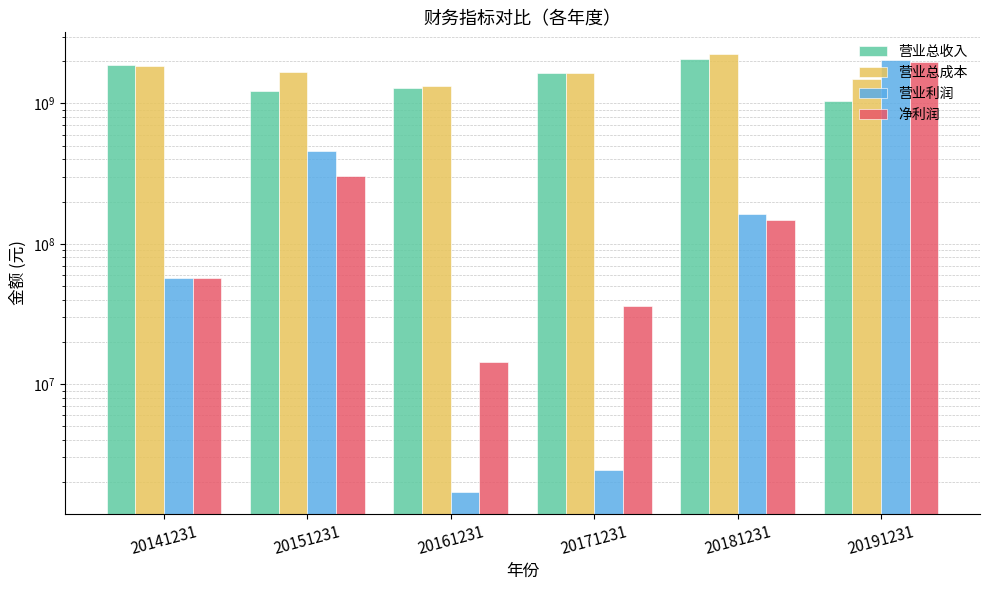

What is the sum of the 营业总成本 values at 20181231 and 20151231?

3931144178.9